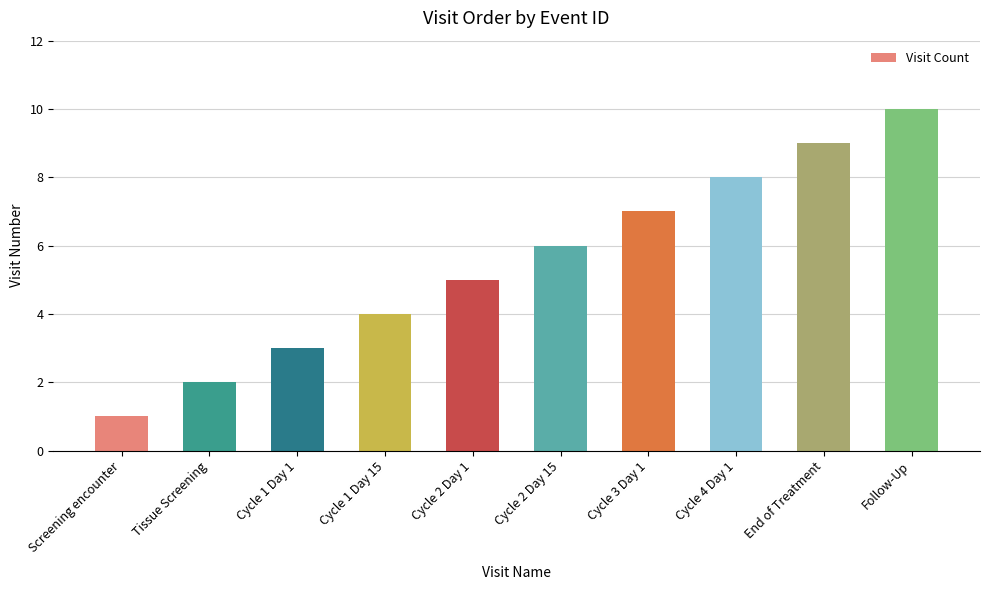

What is the difference between the second highest and minimum values?

8